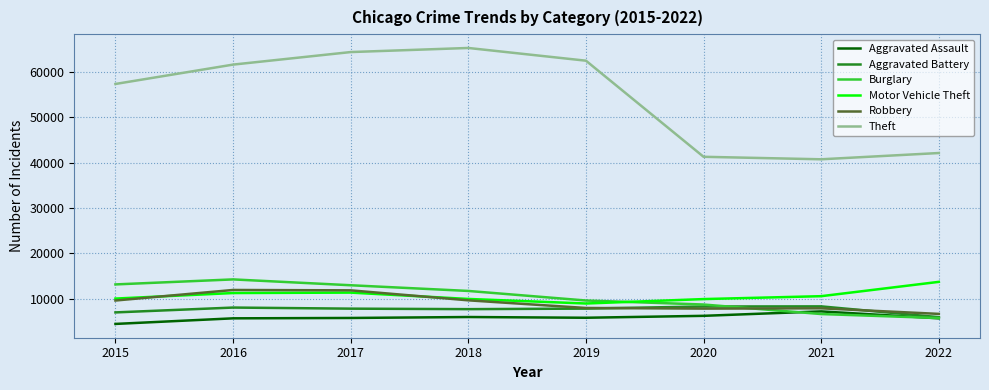

What is the difference between the highest and lowest values at 2020?

35041